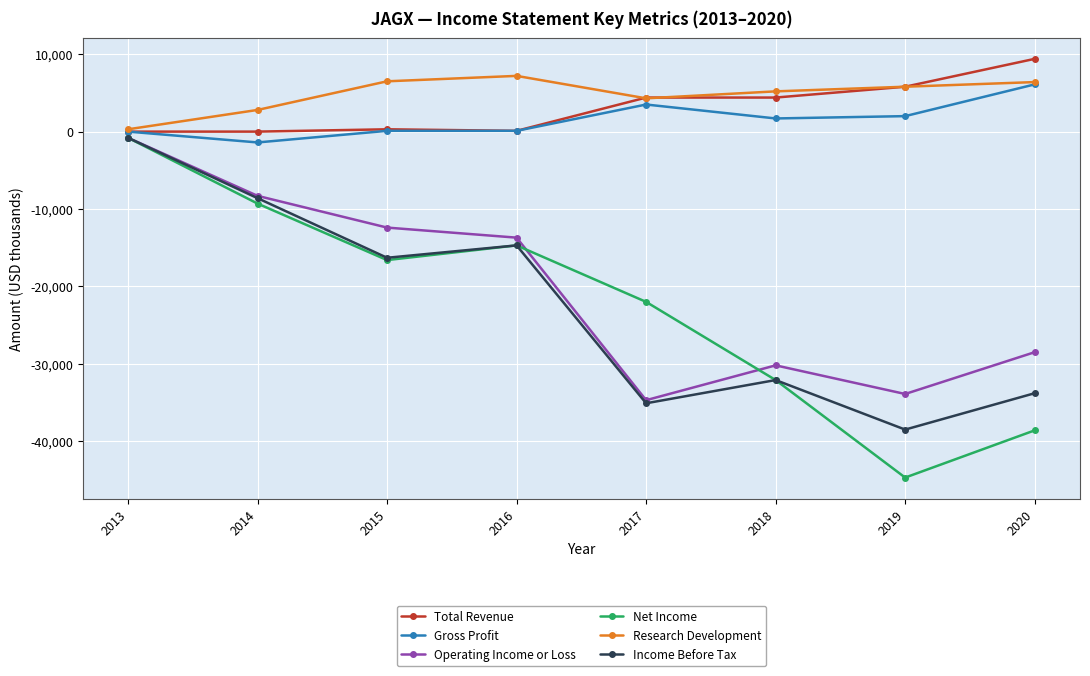

How many interior local valleys does the Operating Income or Loss series have?

2